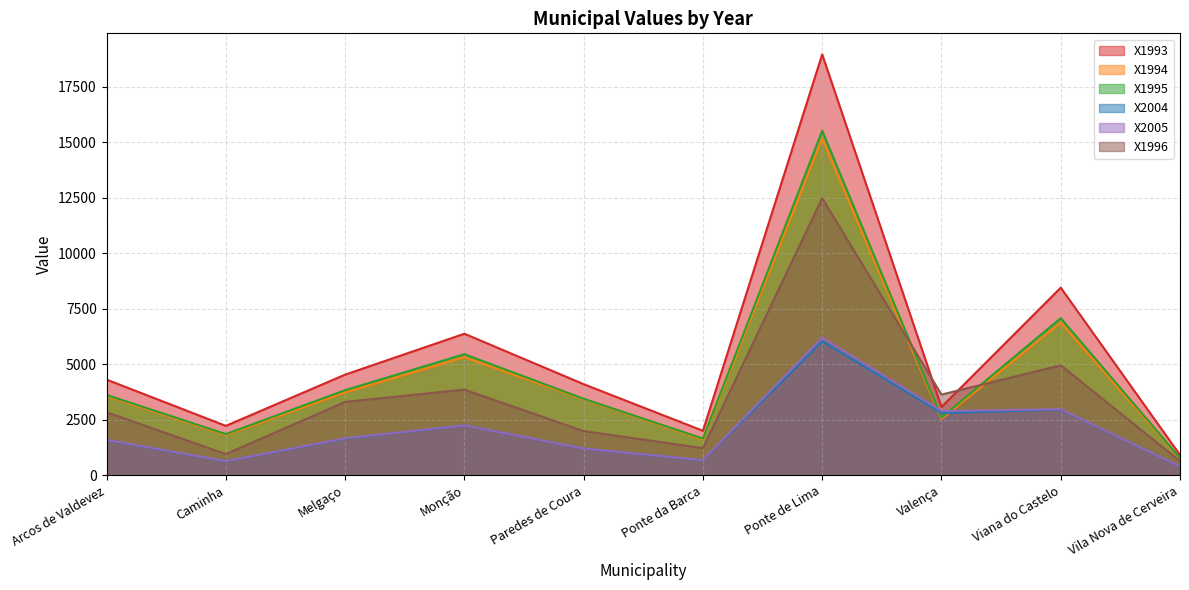

Rank the series at Melgaço from lowest to highest value.

X2004, X2005, X1996, X1994, X1995, X1993